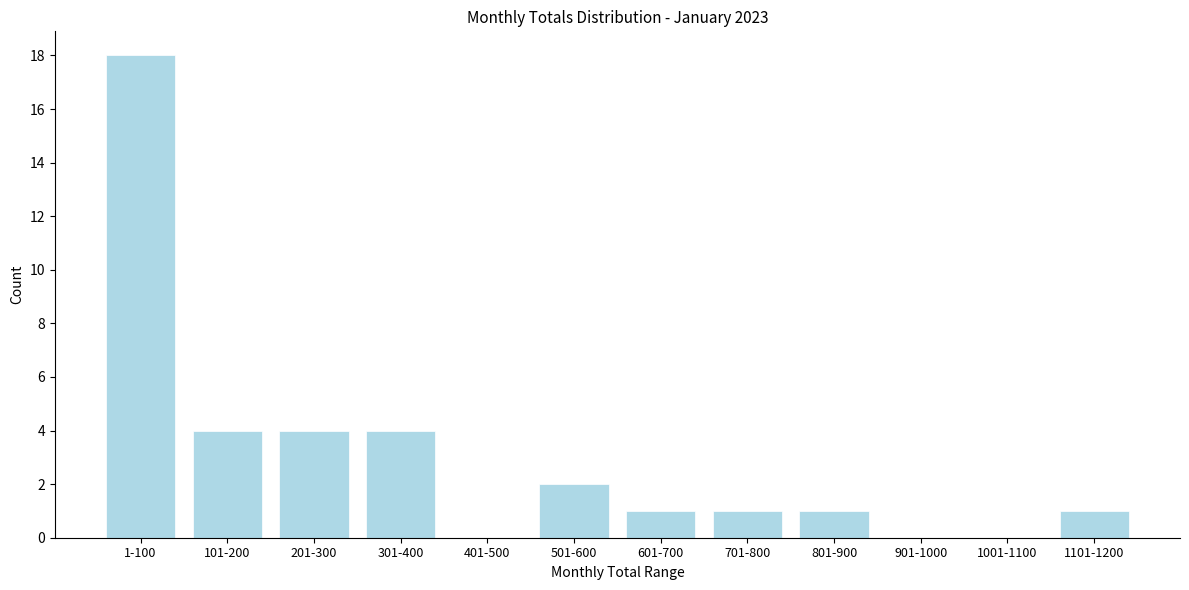

Reading left to right, list all the values displayed in this chart.

1-100=18	101-200=4	201-300=4	301-400=4	401-500=0	501-600=2	601-700=1	701-800=1	801-900=1	901-1000=0	1001-1100=0	1101-1200=1